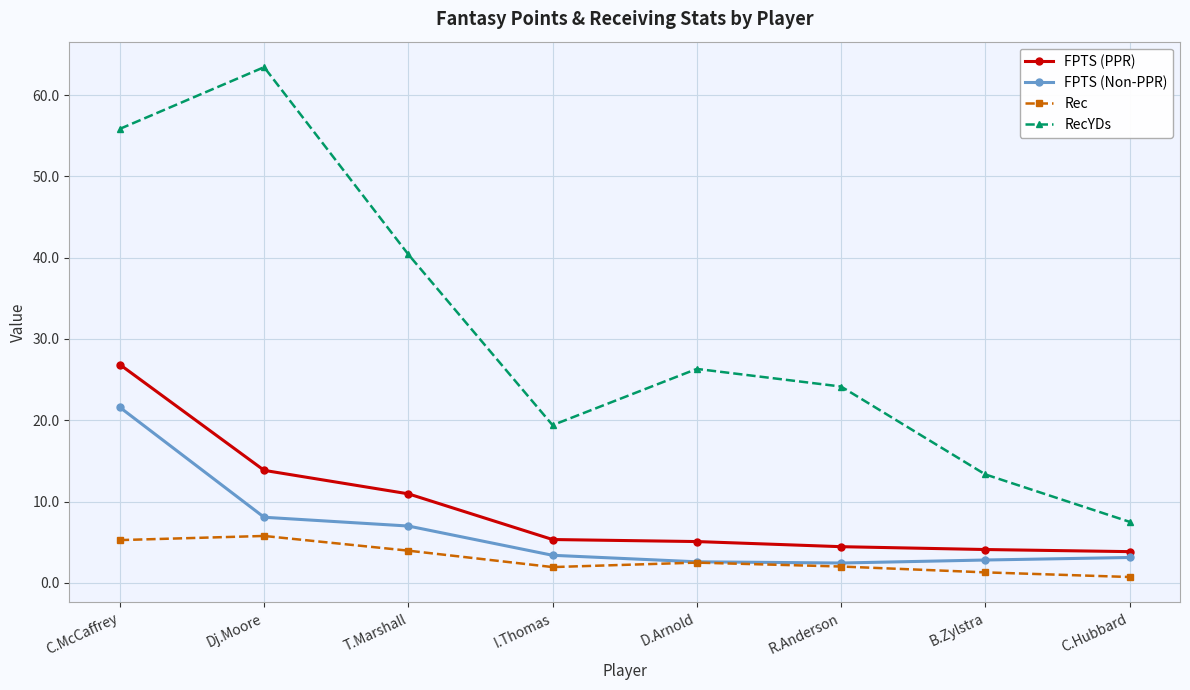

What is the lowest value of the FPTS (Non-PPR) series?

2.4